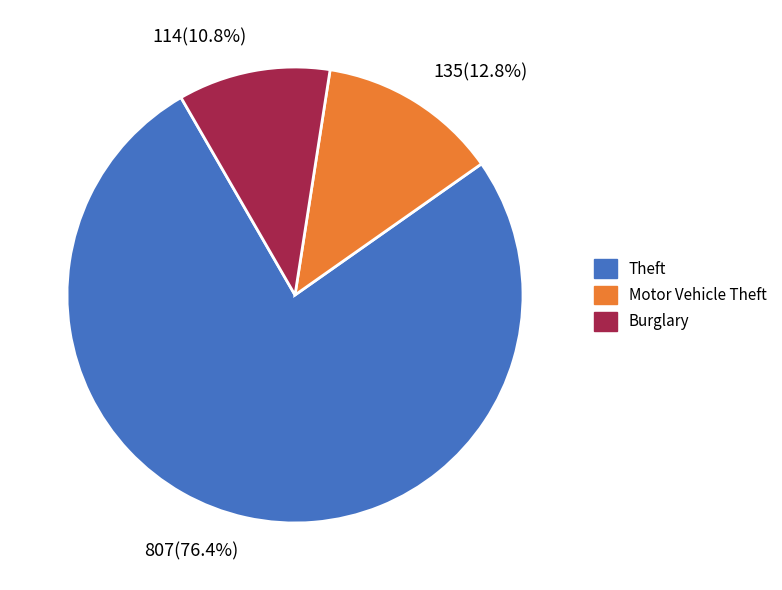

Does any single category account for the majority?

Yes